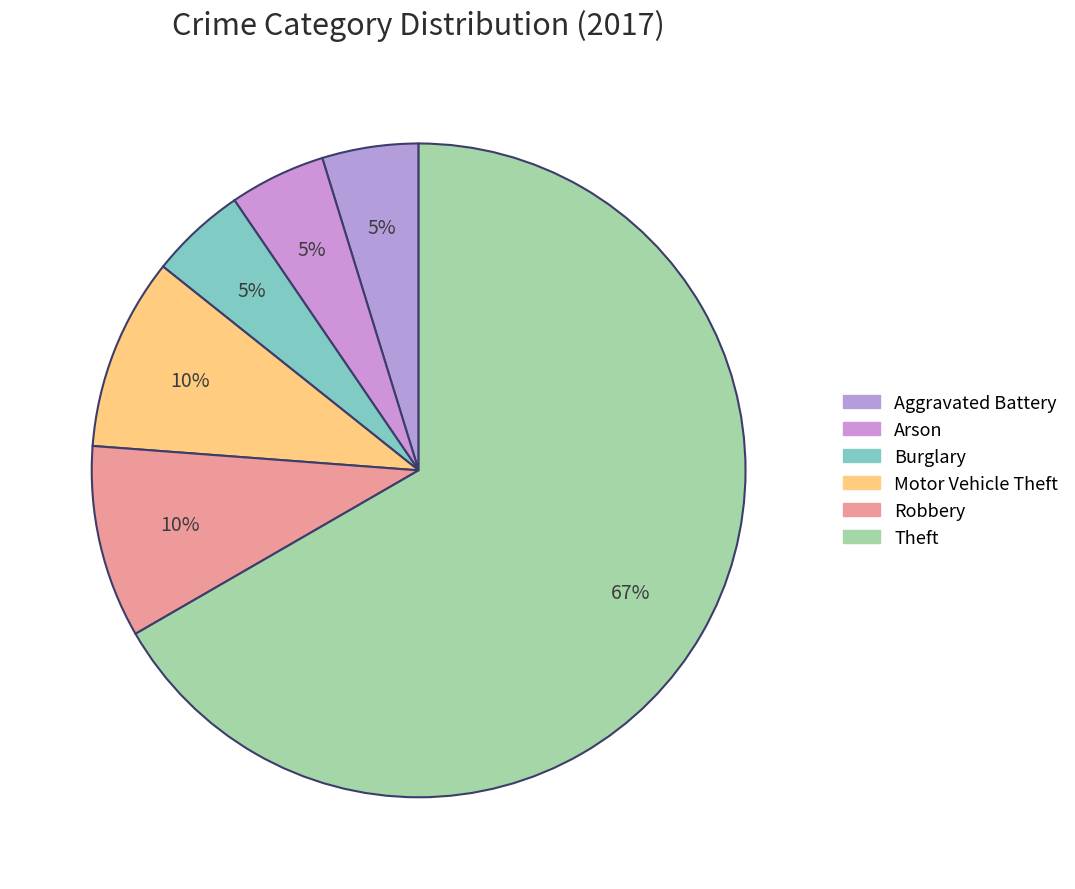

How many segments does this pie chart have?

6